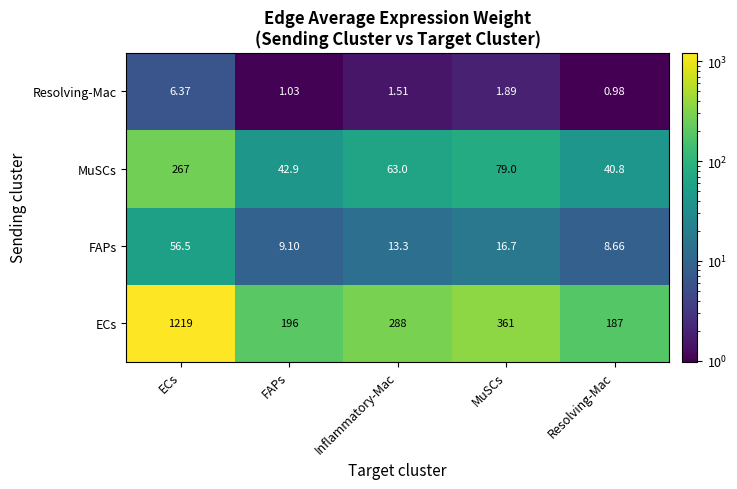

Which label corresponds to the smallest value in the chart?

Resolving-Mac